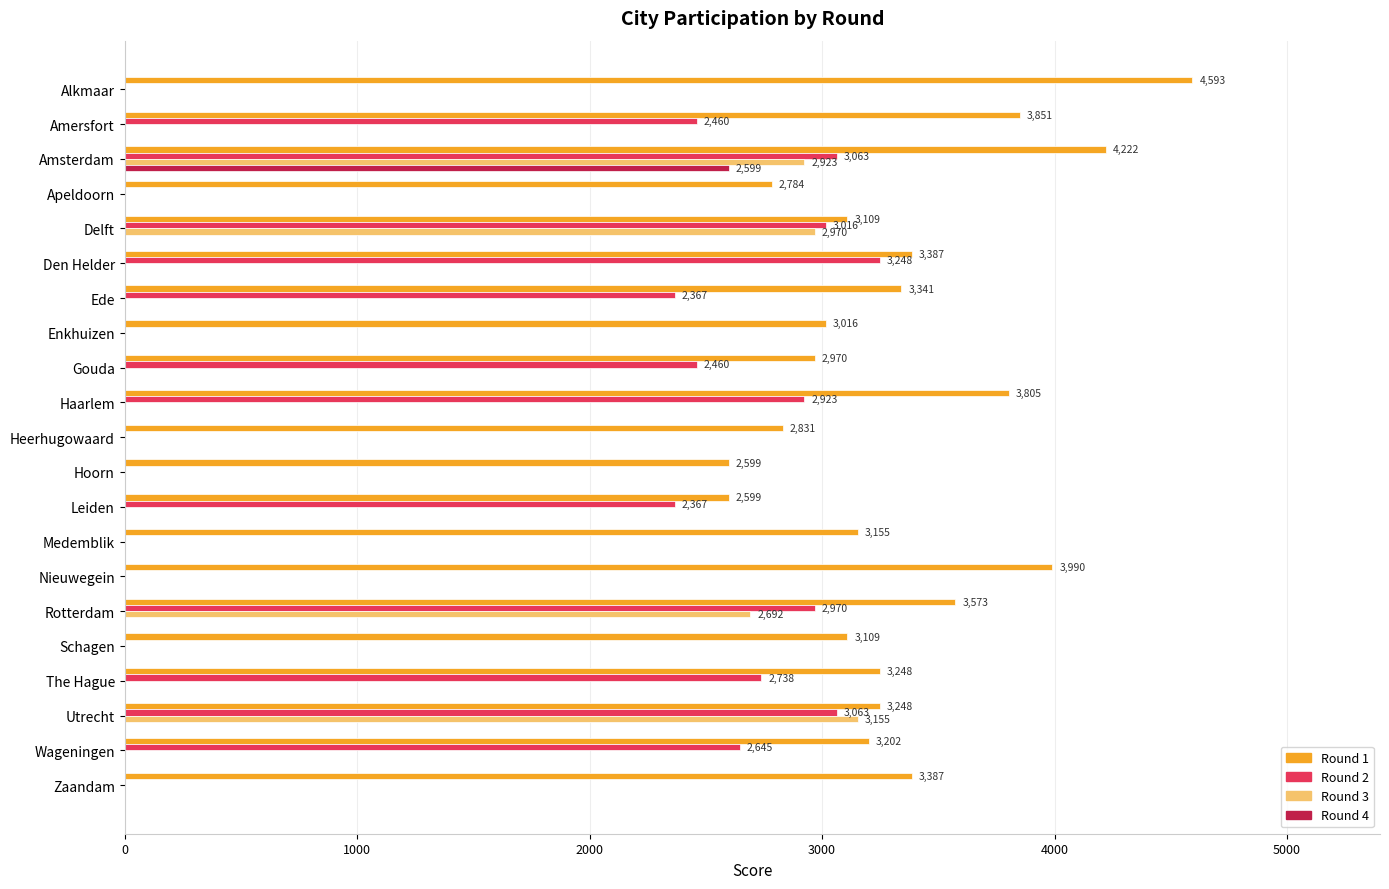

Count the number of data series in this chart.

4